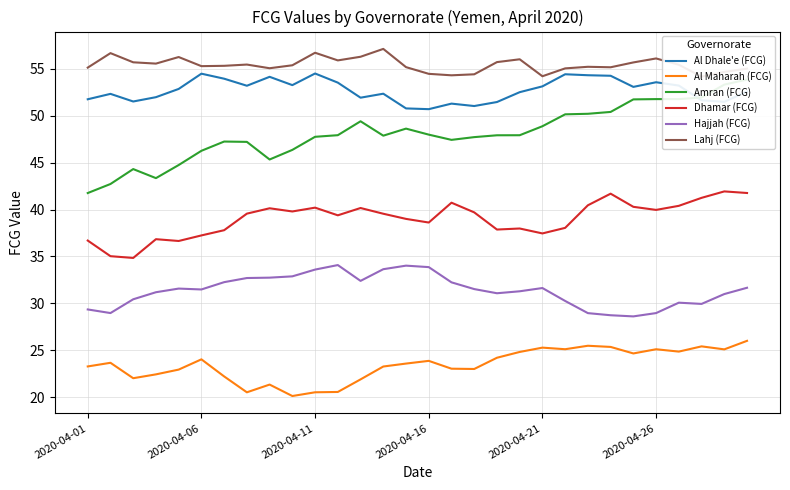

The Hajjah (FCG) series shows 31.5 at 2020-04-06. True or false?

True